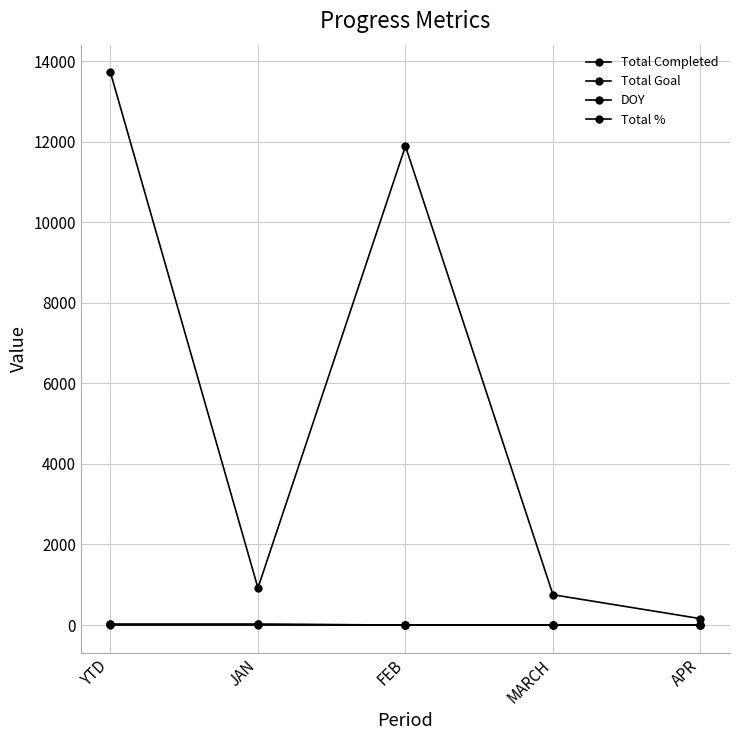

Which series changed the most between JAN and FEB?

Total Goal